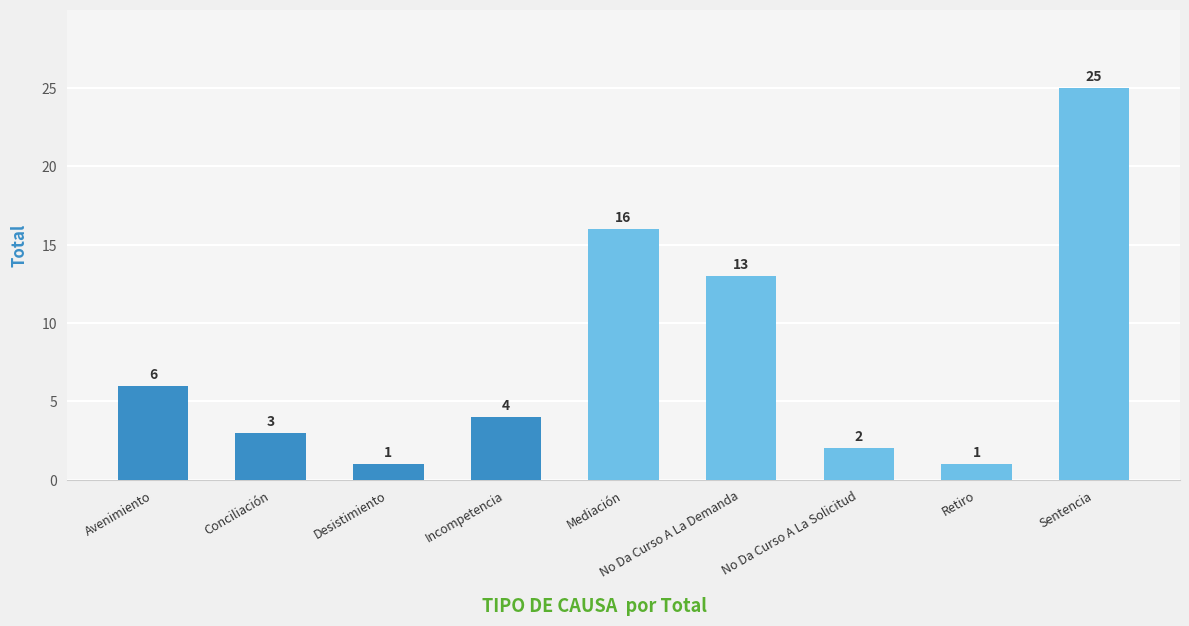

Between Sentencia and Avenimiento, which is larger?

Sentencia